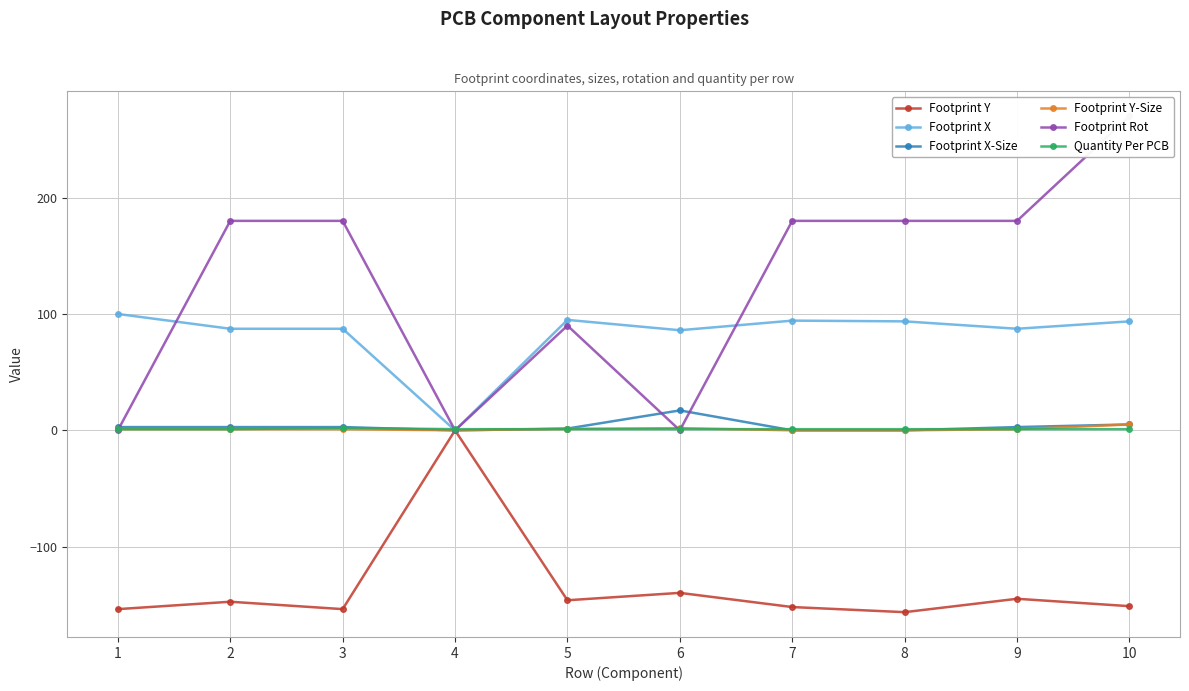

Reading right to left, what are all the values shown in this chart?

Footprint Y: -151.1	-144.8	-156.3	-151.9	-139.7	-146.0	0.0	-153.6	-147.3	-153.6
Footprint X: 93.6	87.3	93.6	94.3	86.0	94.9	0.0	87.3	87.3	100.0
Footprint X-Size: 5.1	2.8	0.0	0.0	17.1	1.5	0.0	2.8	2.8	2.8
Footprint Y-Size: 5.0	1.0	0.0	0.0	1.9	1.3	0.0	1.0	1.0	1.0
Footprint Rot: 270.0	180.0	180.0	180.0	0.0	90.0	0.0	180.0	180.0	0.0
Quantity Per PCB: 1.0	1.0	1.0	1.0	1.0	1.0	1.0	2.0	1.0	1.0